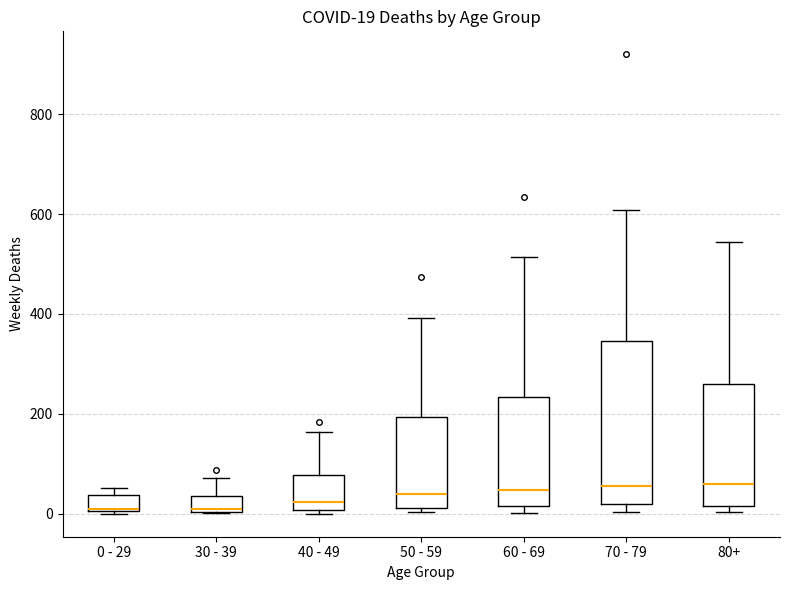

Comparing the boxes themselves (not the whiskers), which one is the tallest?

70 - 79